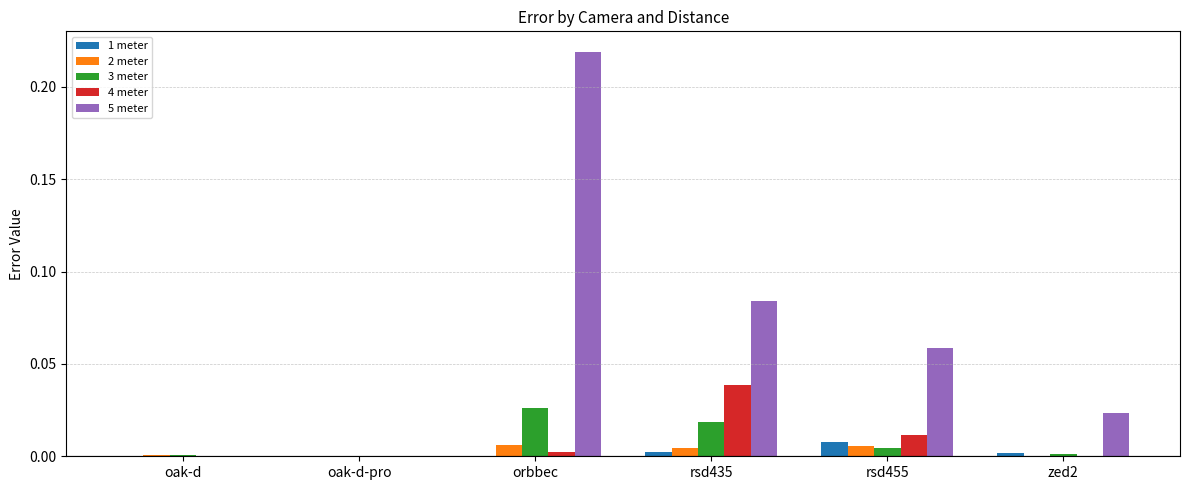

Is it true that 3 meter equals 0.0 at orbbec?

True